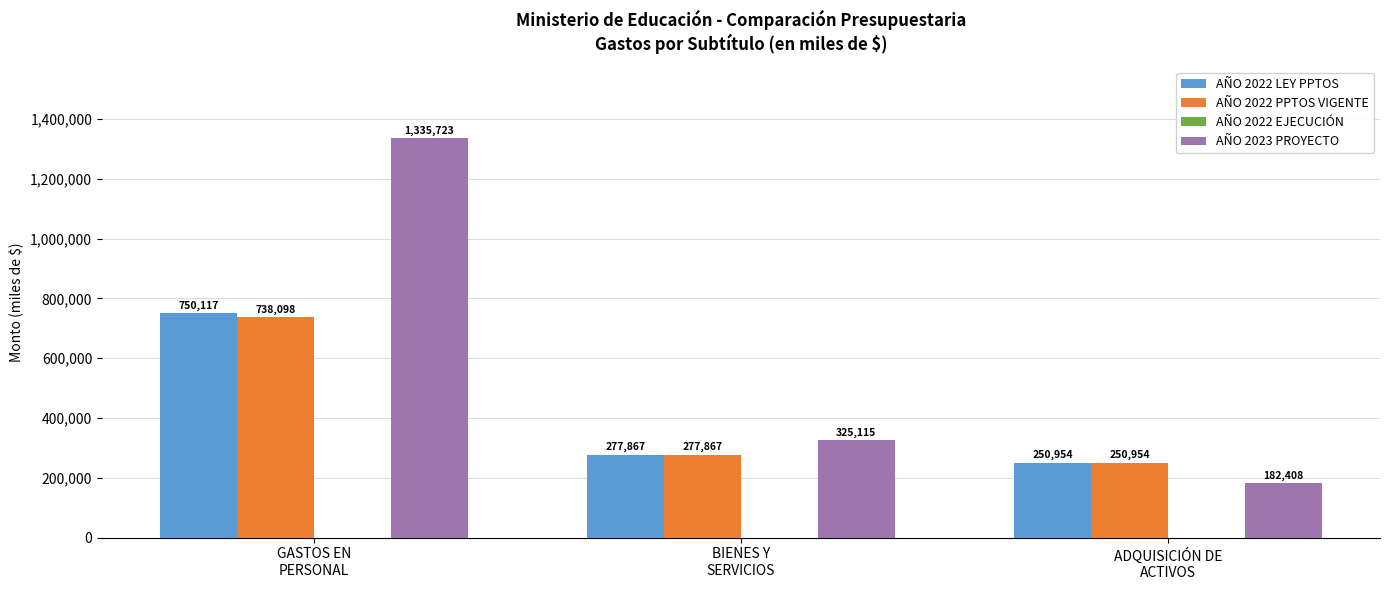

How many distinct data groups are displayed?

3